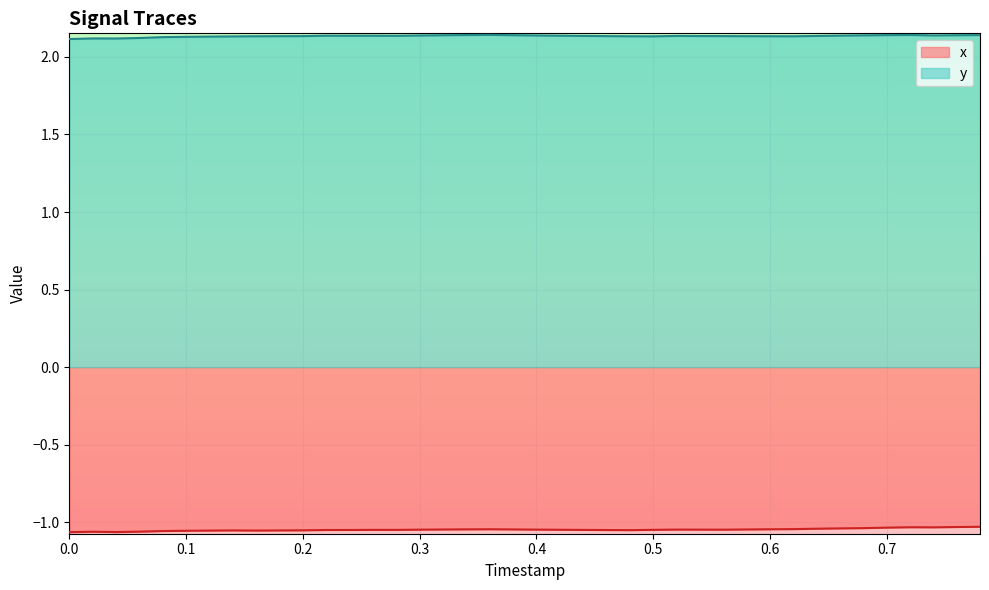

Rank the series by their average value, from lowest to highest.

x, y